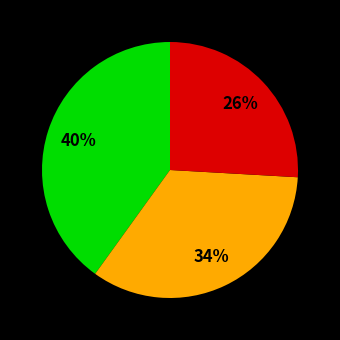

To the nearest percent, what is the difference between the largest and smallest slice percentages?

14%